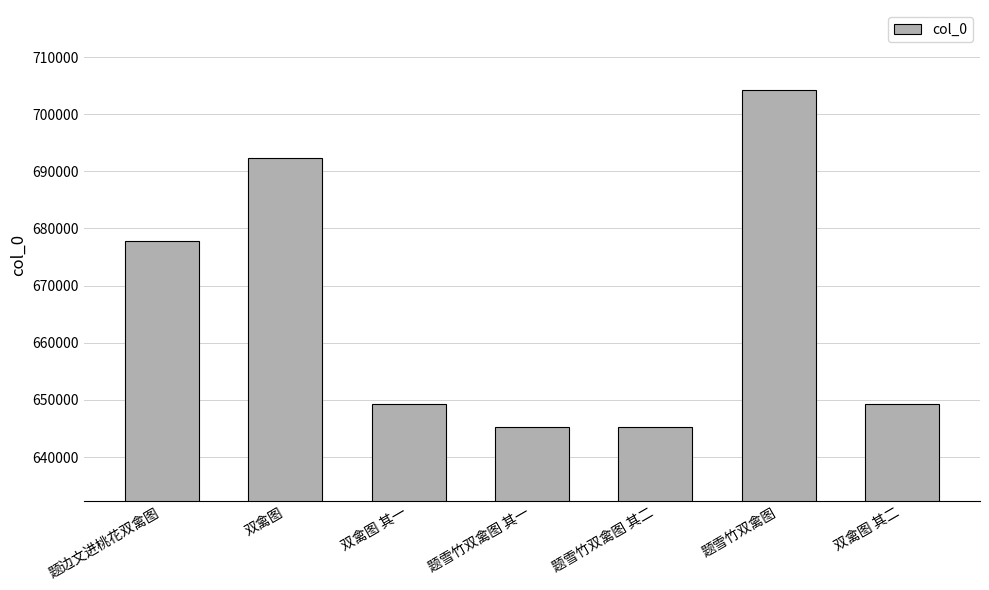

What is the ratio of the value at 题雪竹双禽图 其一 to the value at 双禽图 其一?

1.0